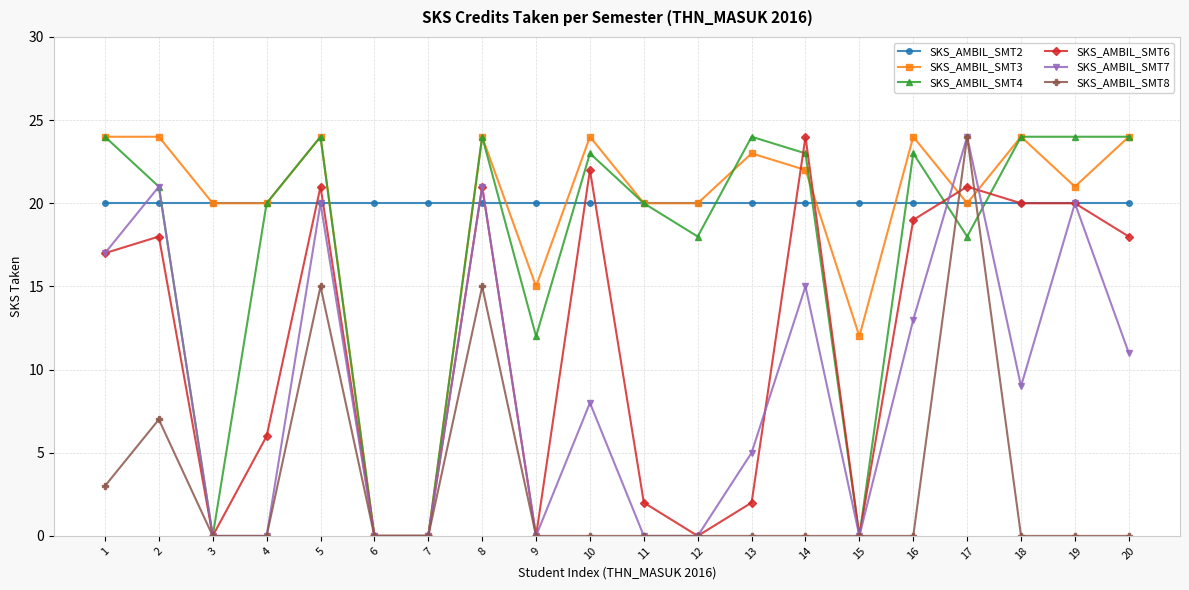

What is the difference between the maximum and second lowest values in the SKS_AMBIL_SMT8 series?

24